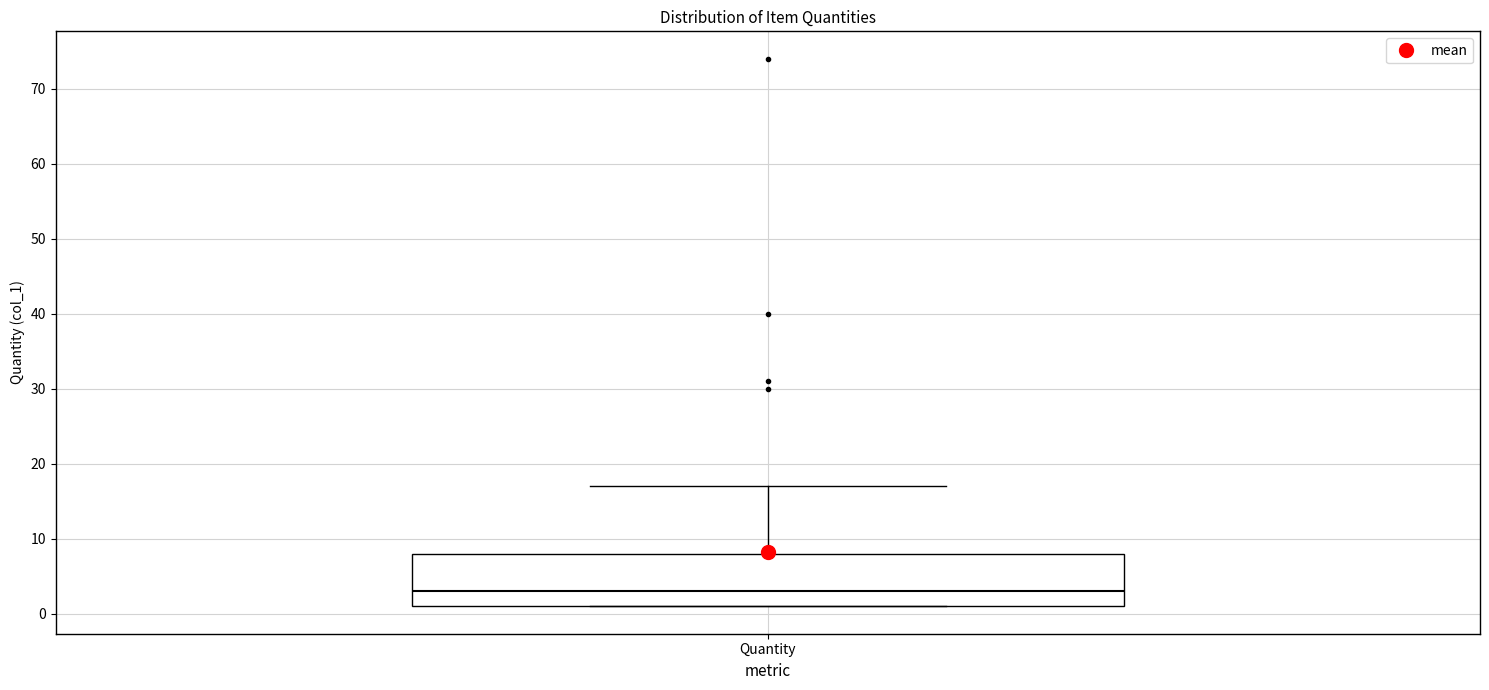

Transcribe this box plot: give where the median line is, the range the box spans, and where the two whiskers end, as read against the y-axis. The values are not printed on the chart, so give them approximately, as read against the axis.

median 3, box 1 to 8, whiskers 1 to 17